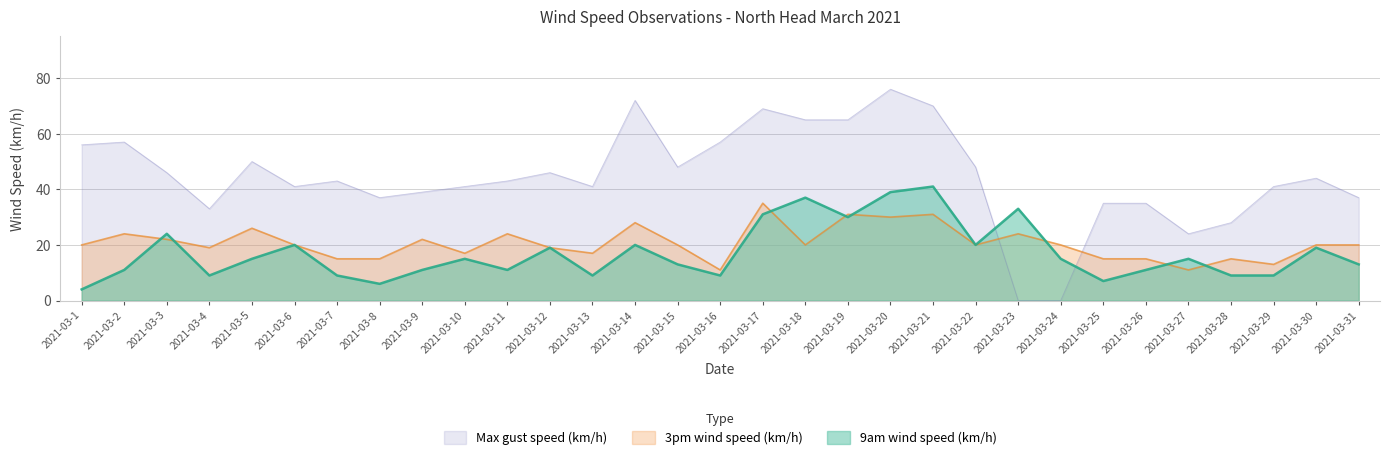

At how many categories does at least one series exceed 73?

1